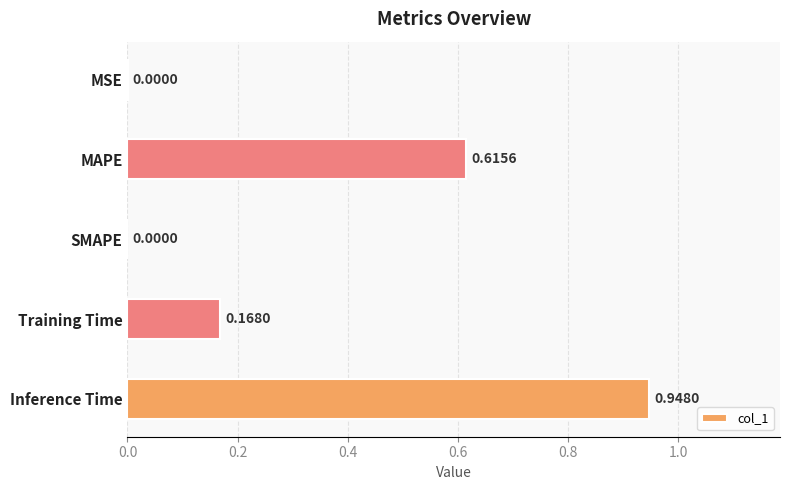

What is the sum of all values?

1.7